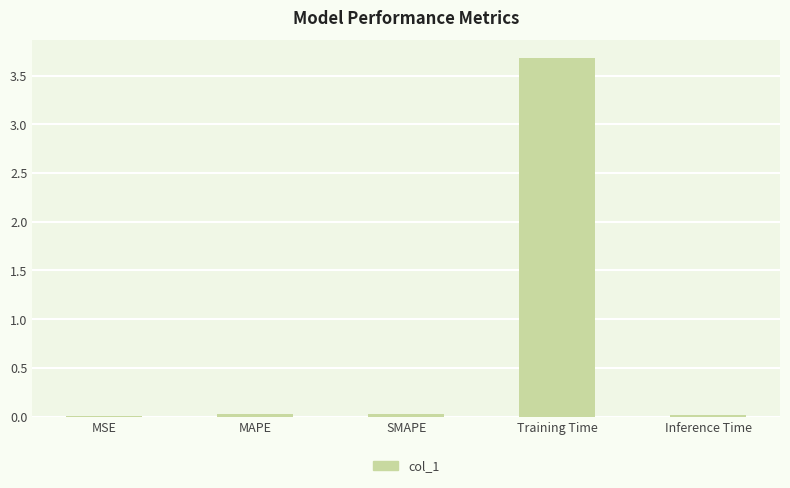

The value at Training Time is 6.0. True or false?

False